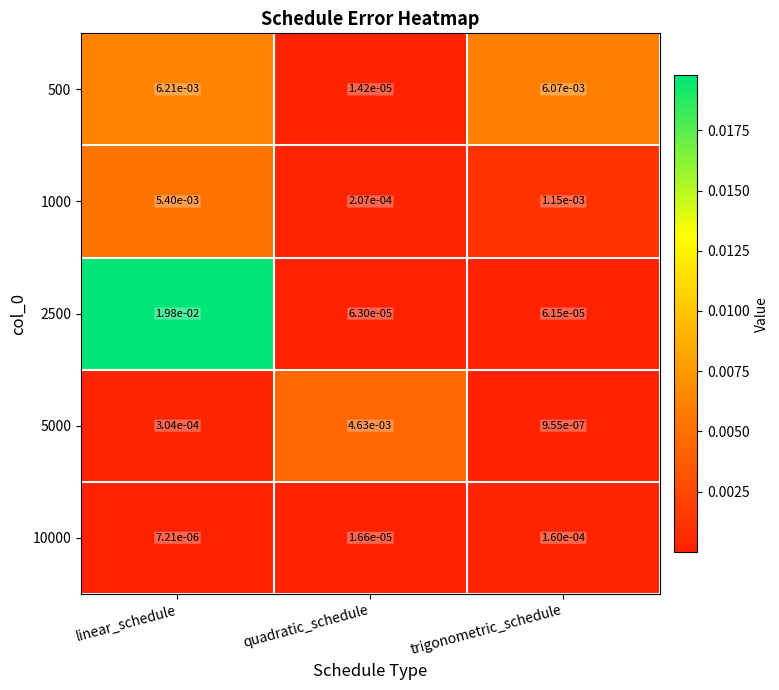

Is the value of 500 at quadratic_schedule greater than the value of 5000 at linear_schedule?

No